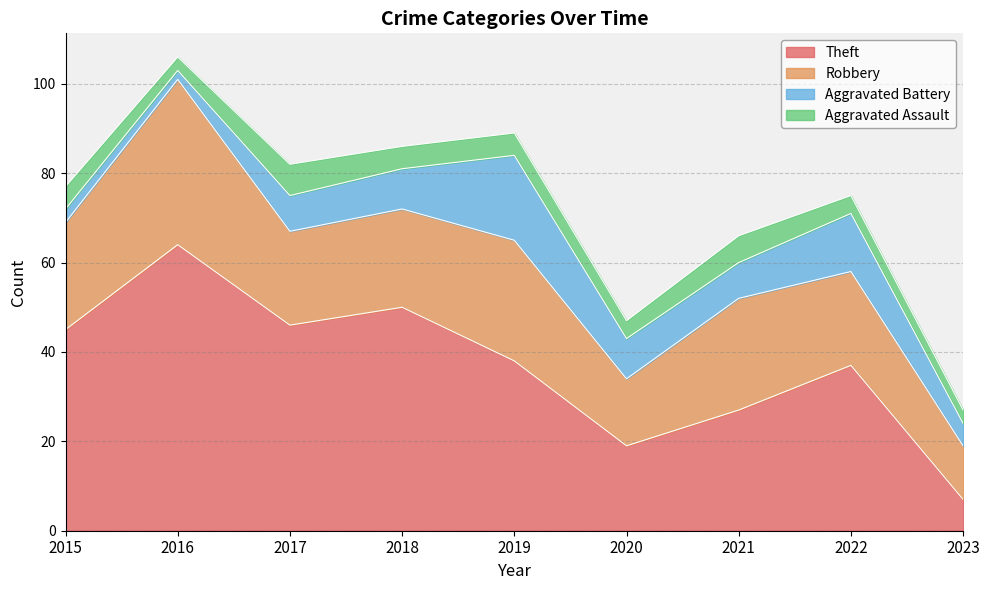

True or false: Robbery has more than 1 points higher than both neighbors.

True